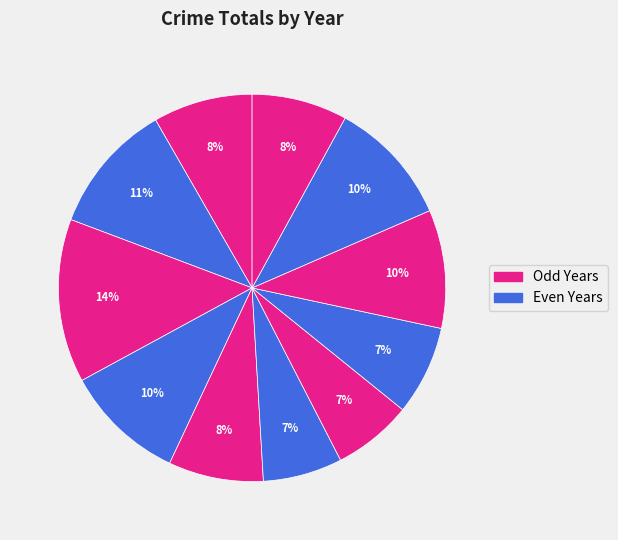

How many slices are in this pie chart?

11